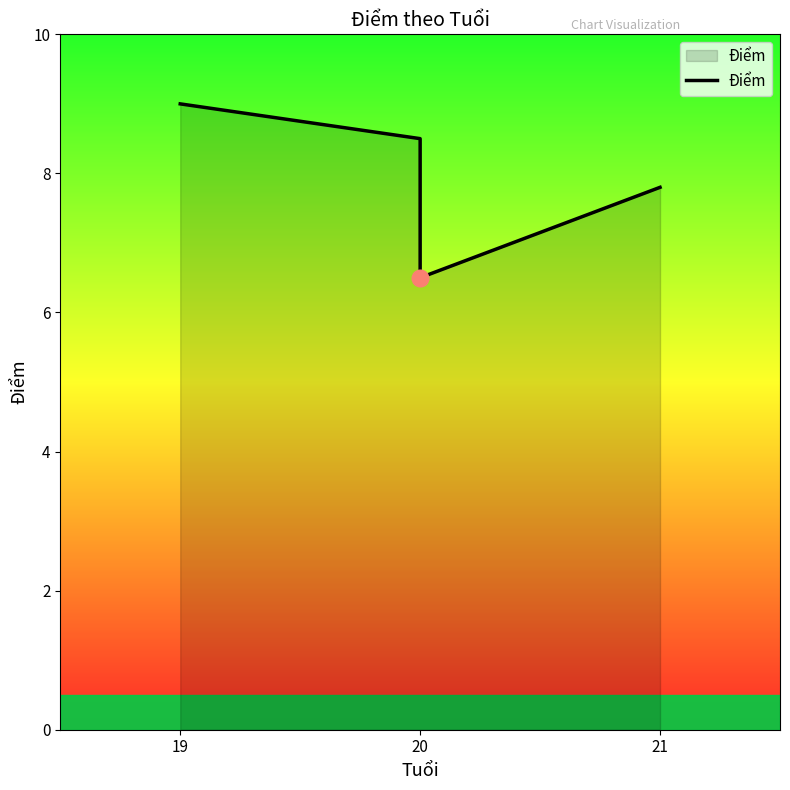

Count the number of values greater than 8.

2